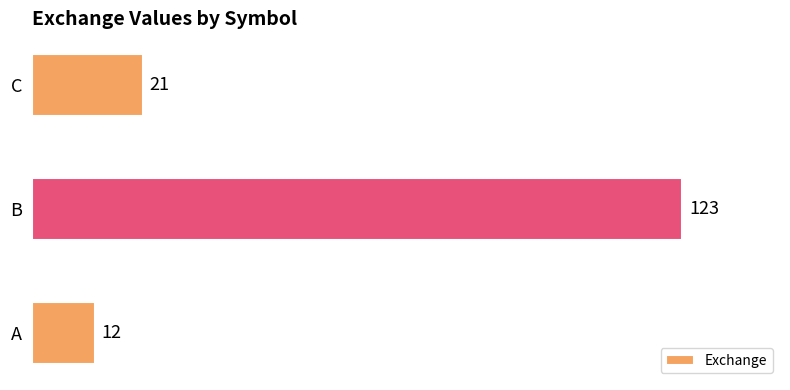

Reading bottom to top, what are all the values shown in this chart?

12	123	21